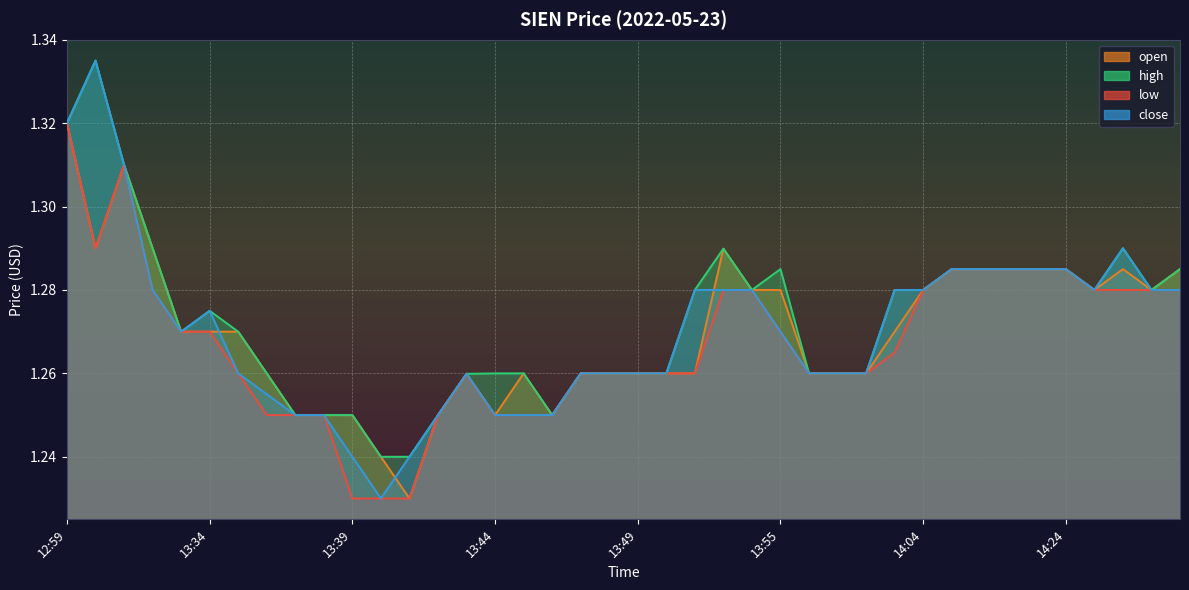

Reading left to right, list all the values displayed in this chart.

open: 12:59=1.3	13:30=1.3	13:31=1.3	13:32=1.3	13:33=1.3	13:34=1.3	13:35=1.3	13:36=1.3	13:37=1.2	13:38=1.2	13:39=1.2	13:40=1.2	13:41=1.2	13:42=1.2	13:43=1.3	13:44=1.2	13:45=1.3	13:46=1.2	13:47=1.3	13:48=1.3	13:49=1.3	13:50=1.3	13:52=1.3	13:53=1.3	13:54=1.3	13:55=1.3	13:56=1.3	13:57=1.3	13:58=1.3	14:01=1.3	14:04=1.3	14:09=1.3	14:11=1.3	14:20=1.3	14:23=1.3	14:24=1.3	14:25=1.3	14:26=1.3	14:27=1.3	14:28=1.3
high: 12:59=1.3	13:30=1.3	13:31=1.3	13:32=1.3	13:33=1.3	13:34=1.3	13:35=1.3	13:36=1.3	13:37=1.2	13:38=1.2	13:39=1.2	13:40=1.2	13:41=1.2	13:42=1.2	13:43=1.3	13:44=1.3	13:45=1.3	13:46=1.2	13:47=1.3	13:48=1.3	13:49=1.3	13:50=1.3	13:52=1.3	13:53=1.3	13:54=1.3	13:55=1.3	13:56=1.3	13:57=1.3	13:58=1.3	14:01=1.3	14:04=1.3	14:09=1.3	14:11=1.3	14:20=1.3	14:23=1.3	14:24=1.3	14:25=1.3	14:26=1.3	14:27=1.3	14:28=1.3
low: 12:59=1.3	13:30=1.3	13:31=1.3	13:32=1.3	13:33=1.3	13:34=1.3	13:35=1.3	13:36=1.2	13:37=1.2	13:38=1.2	13:39=1.2	13:40=1.2	13:41=1.2	13:42=1.2	13:43=1.3	13:44=1.2	13:45=1.2	13:46=1.2	13:47=1.3	13:48=1.3	13:49=1.3	13:50=1.3	13:52=1.3	13:53=1.3	13:54=1.3	13:55=1.3	13:56=1.3	13:57=1.3	13:58=1.3	14:01=1.3	14:04=1.3	14:09=1.3	14:11=1.3	14:20=1.3	14:23=1.3	14:24=1.3	14:25=1.3	14:26=1.3	14:27=1.3	14:28=1.3
close: 12:59=1.3	13:30=1.3	13:31=1.3	13:32=1.3	13:33=1.3	13:34=1.3	13:35=1.3	13:36=1.3	13:37=1.2	13:38=1.2	13:39=1.2	13:40=1.2	13:41=1.2	13:42=1.2	13:43=1.3	13:44=1.2	13:45=1.2	13:46=1.2	13:47=1.3	13:48=1.3	13:49=1.3	13:50=1.3	13:52=1.3	13:53=1.3	13:54=1.3	13:55=1.3	13:56=1.3	13:57=1.3	13:58=1.3	14:01=1.3	14:04=1.3	14:09=1.3	14:11=1.3	14:20=1.3	14:23=1.3	14:24=1.3	14:25=1.3	14:26=1.3	14:27=1.3	14:28=1.3